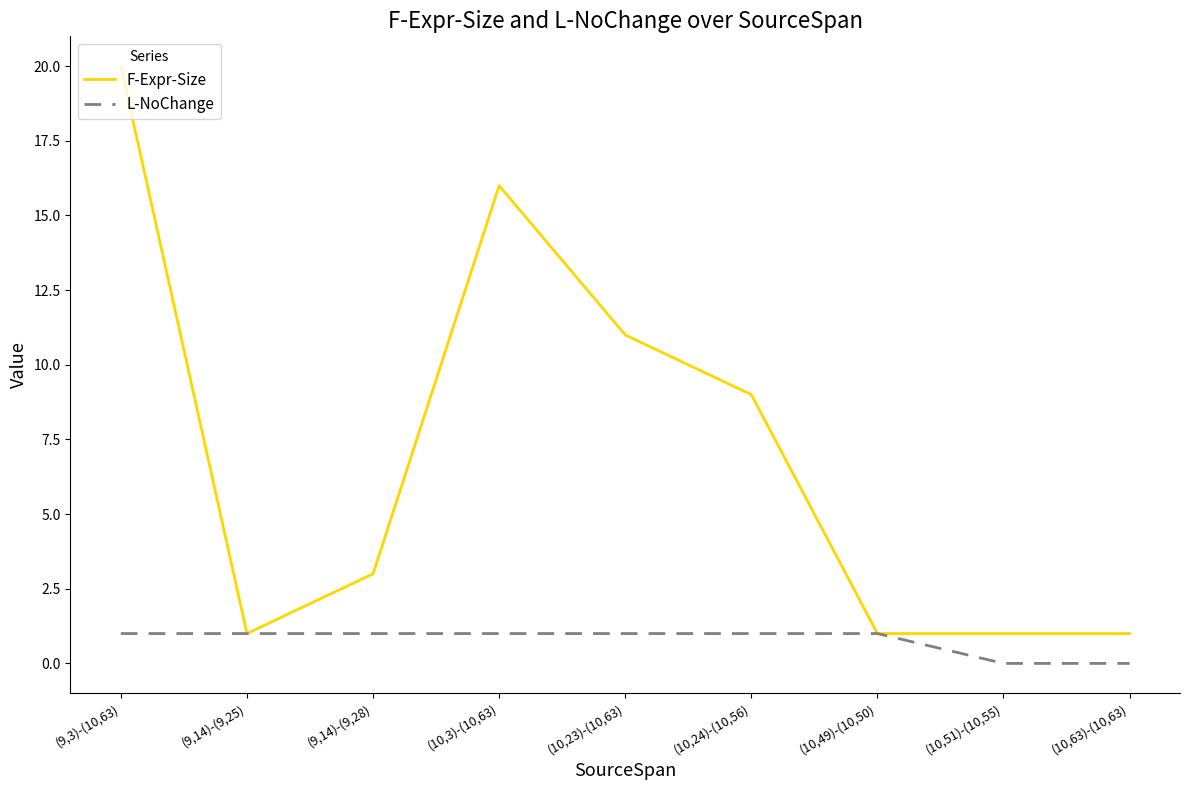

Does the chart display data point markers on the line(s)?

No